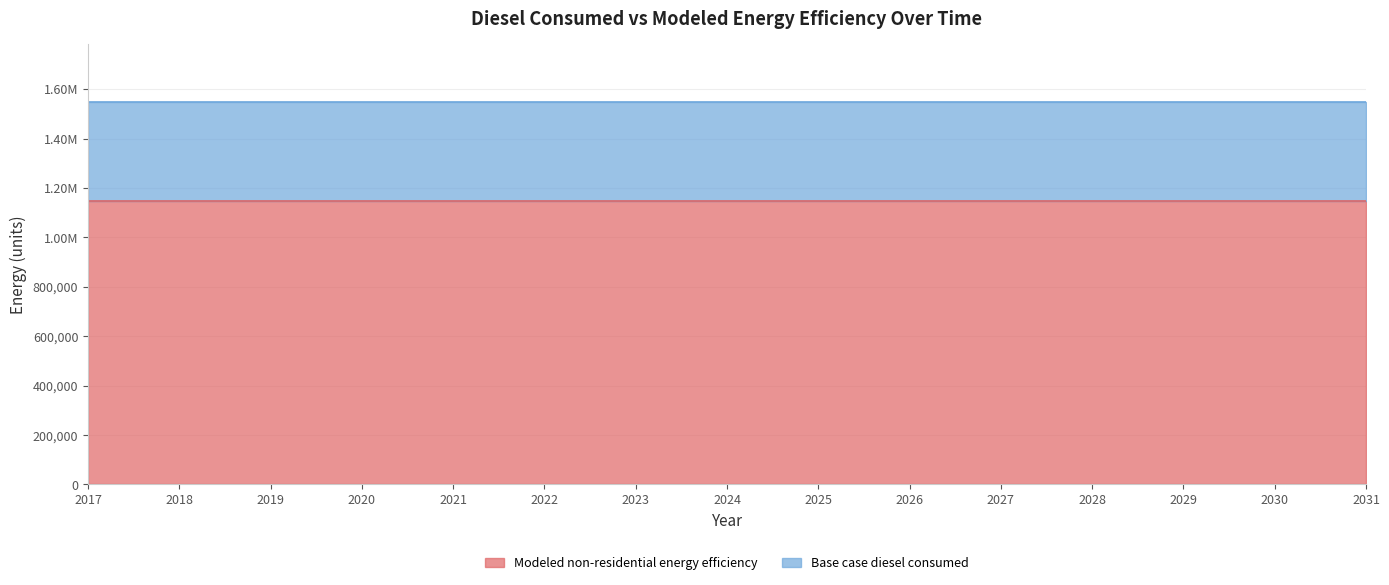

What are all the series names shown in the legend?

Modeled non-residential energy efficiency, Base case diesel consumed